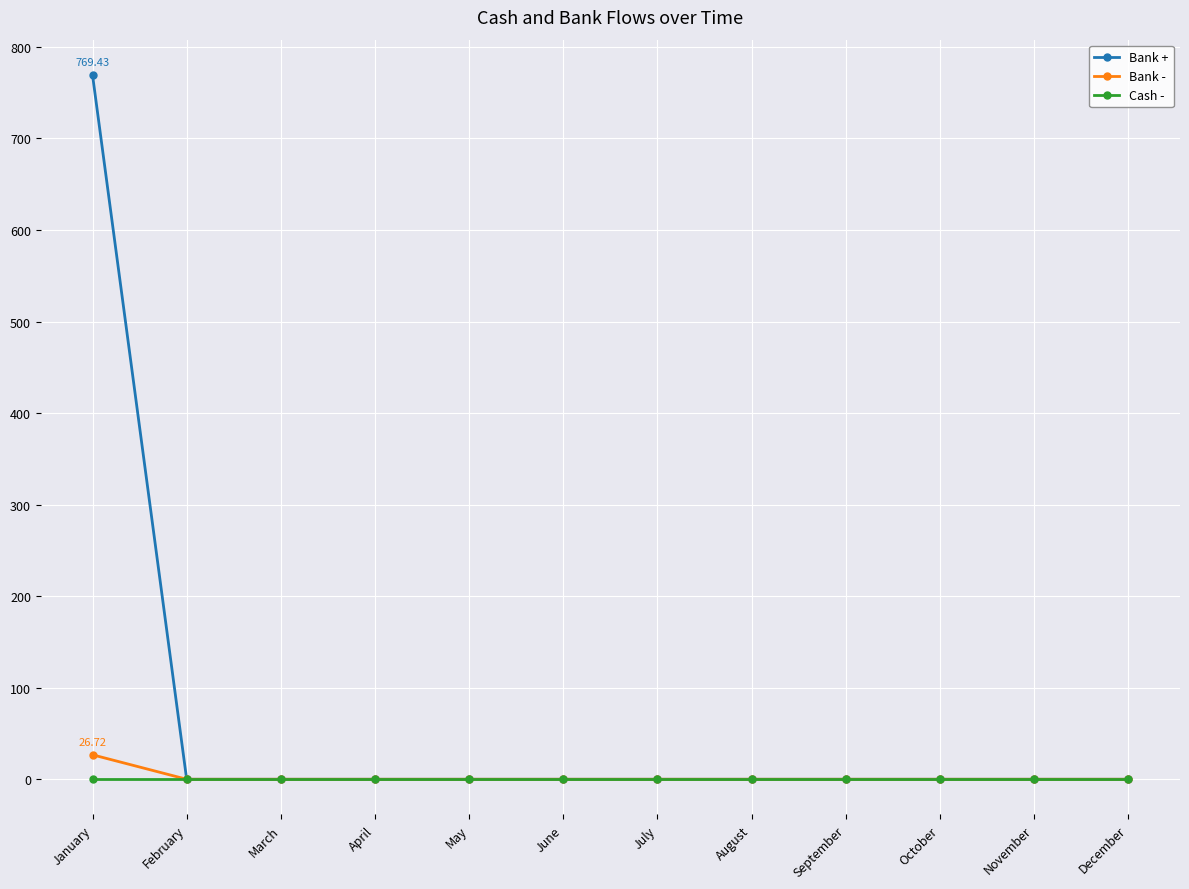

Does the chart display data point markers on the line(s)?

Yes